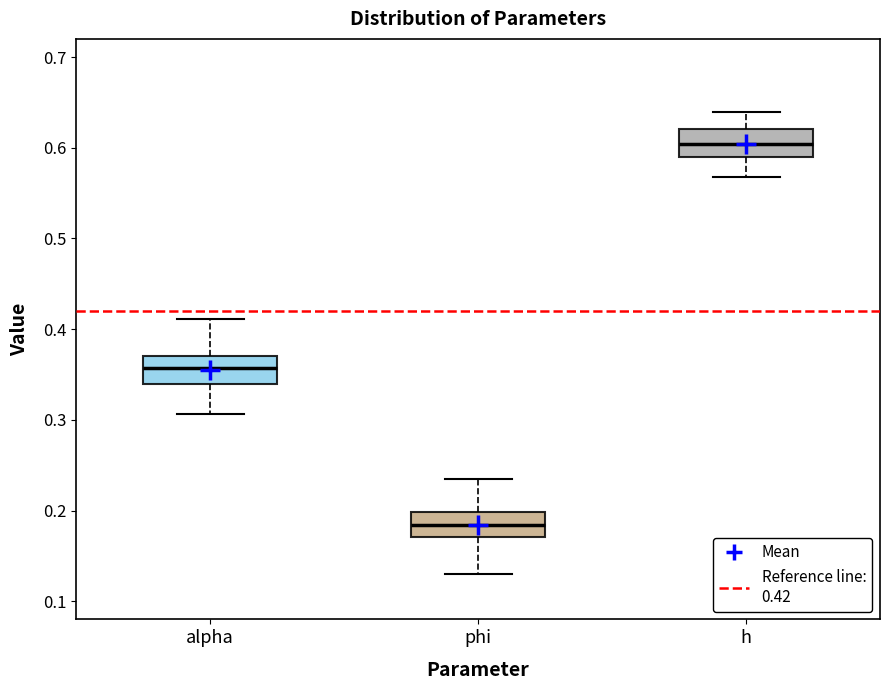

Where does the lower whisker of the box for alpha end on the y-axis? The values are not printed on the chart, so give them approximately, as read against the axis.

0.31